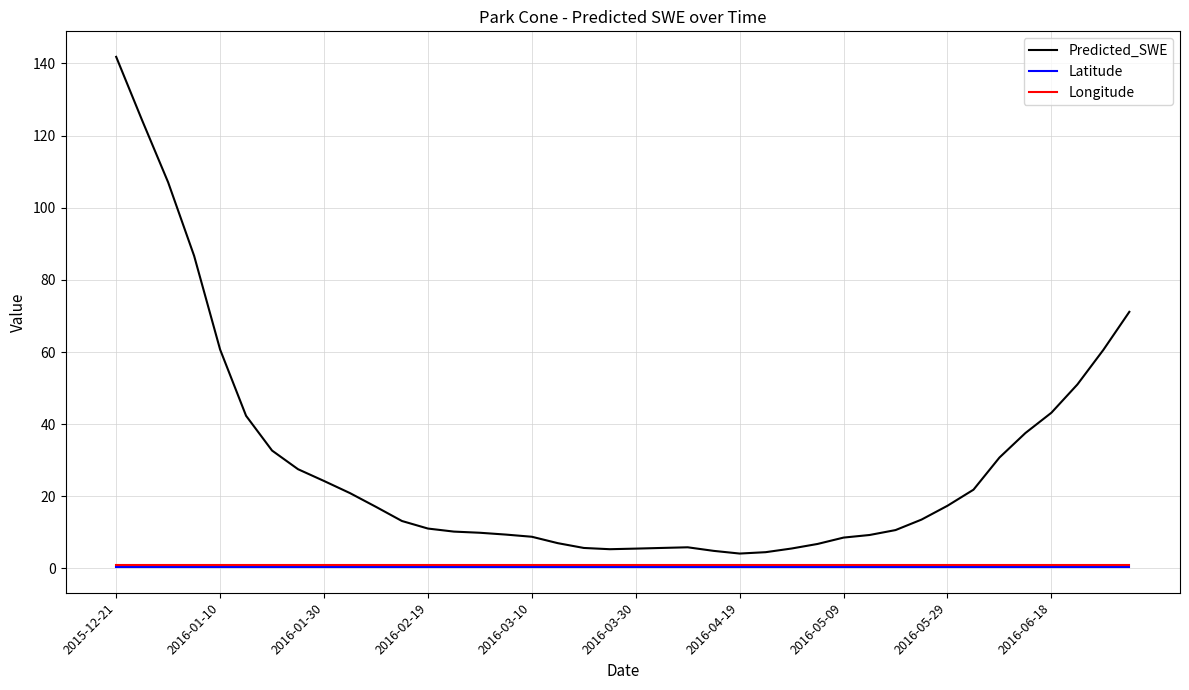

Which series has the widest spread of values?

Predicted_SWE